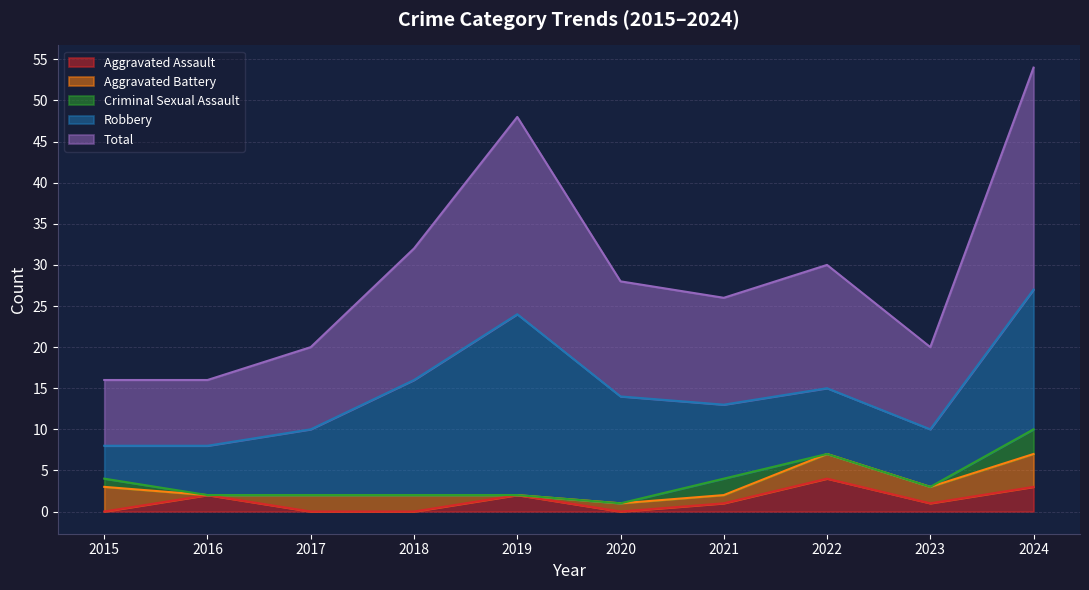

True or false: Aggravated Assault has a value of -2 at 2015.

False